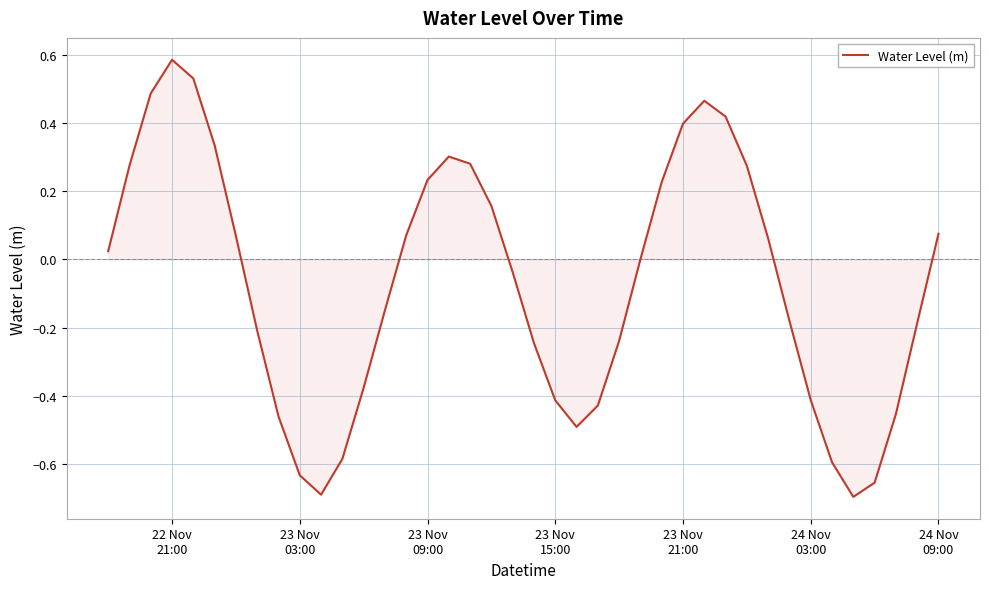

What is the difference between the maximum and minimum values?

1.3